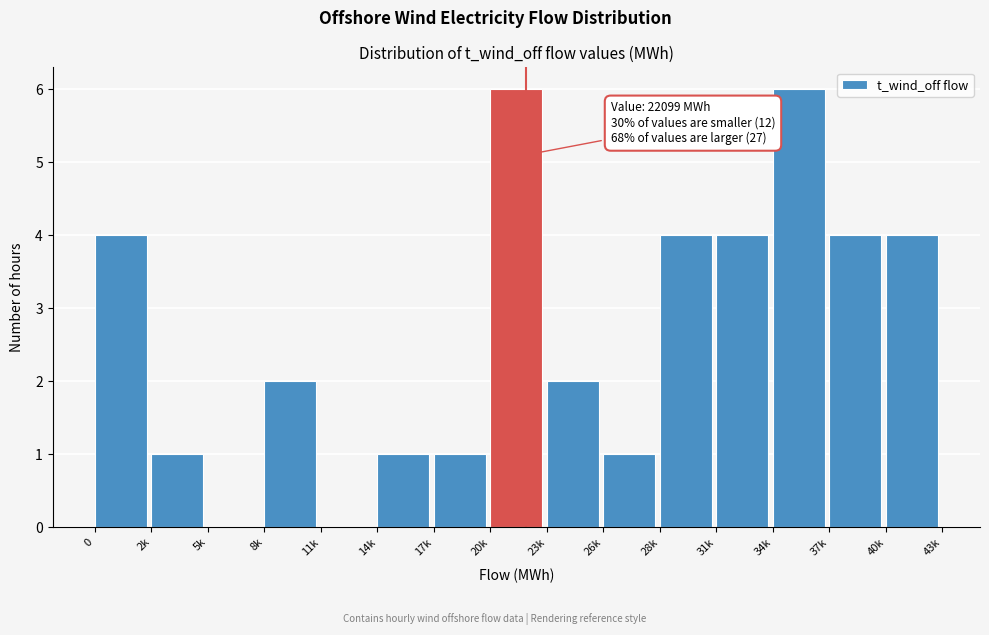

Reading left to right, list all the values displayed in this chart.

0=4	2k=1	5k=0	8k=2	11k=0	14k=1	17k=1	20k=6	23k=2	26k=1	28k=4	31k=4	34k=6	37k=4	40k=4